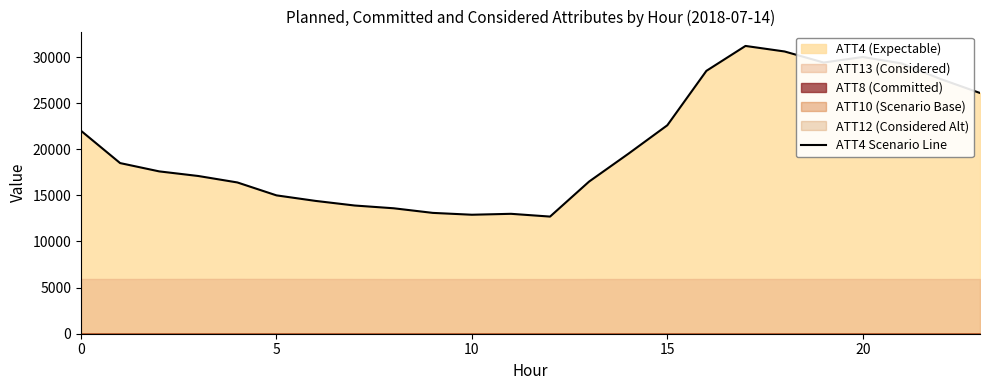

At which category does the data reach its first local valley?

10